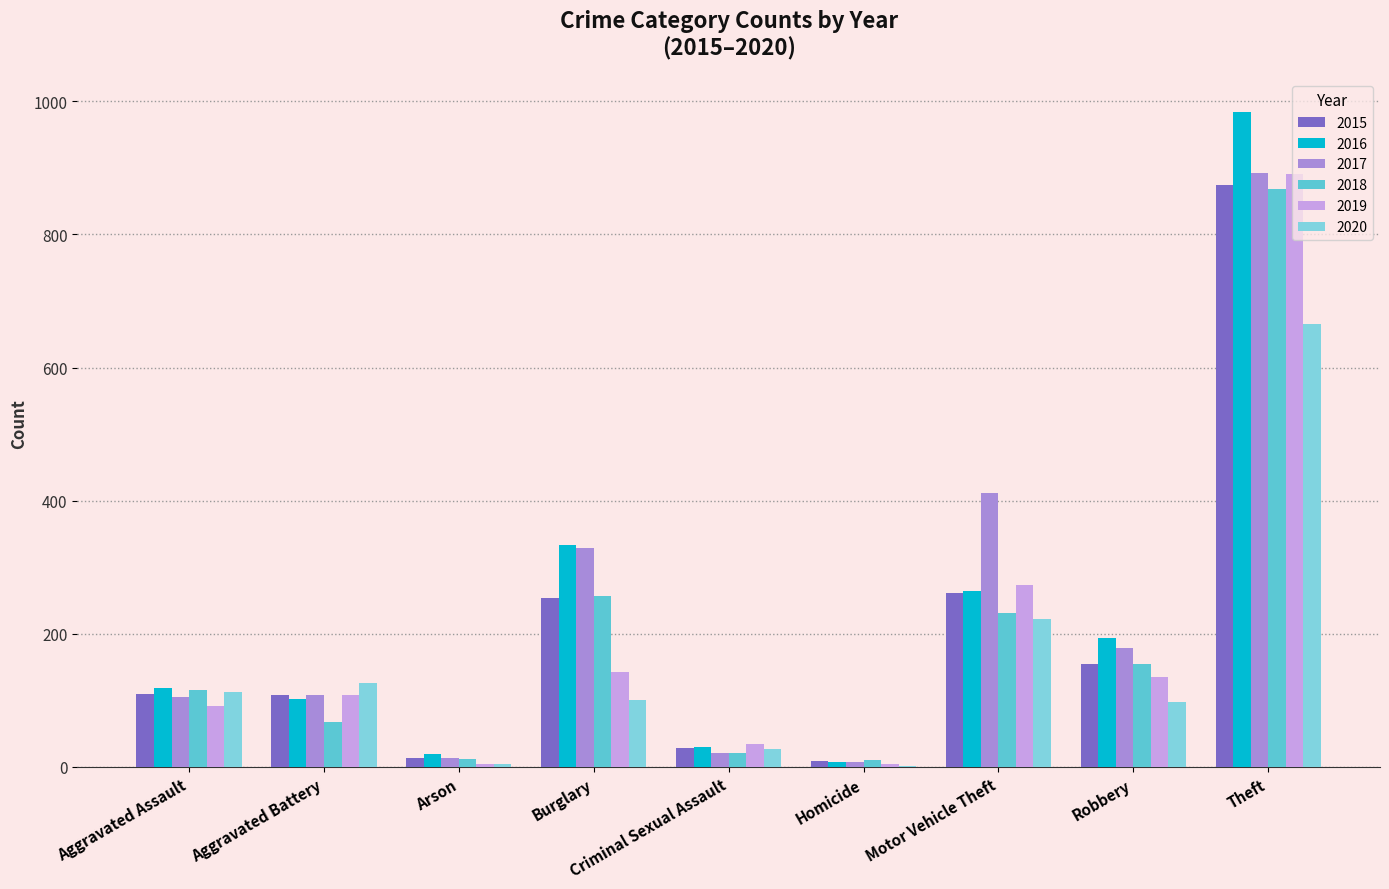

What is the sum of all 2019 values?

1687